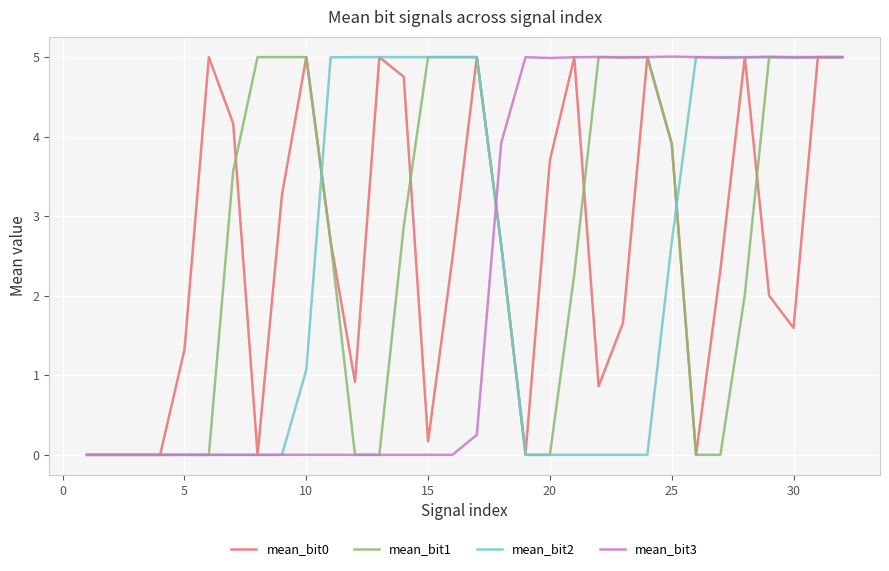

What is the maximum value shown in the chart?

5.0